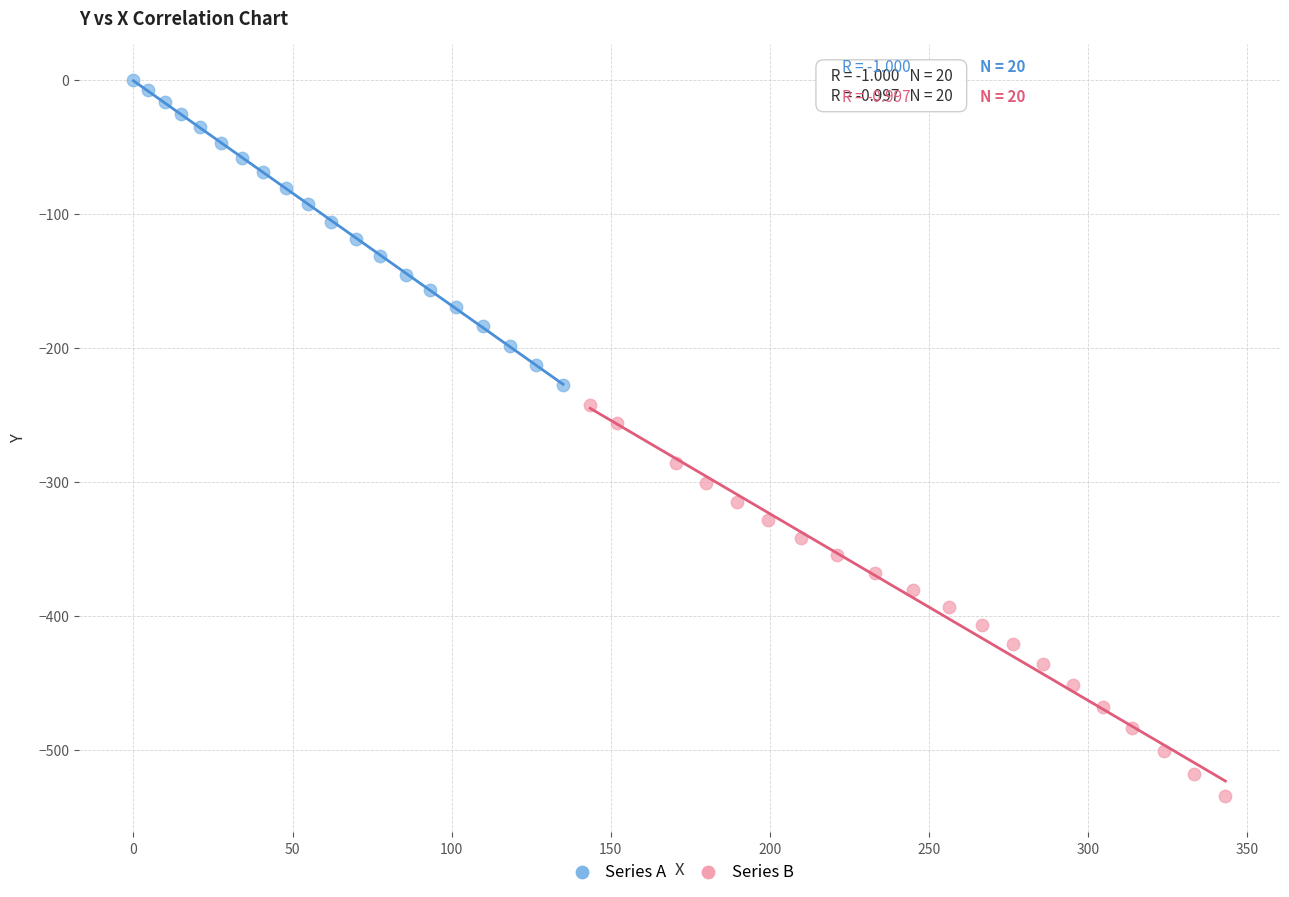

Which series contains the lowest Y value?

Series B